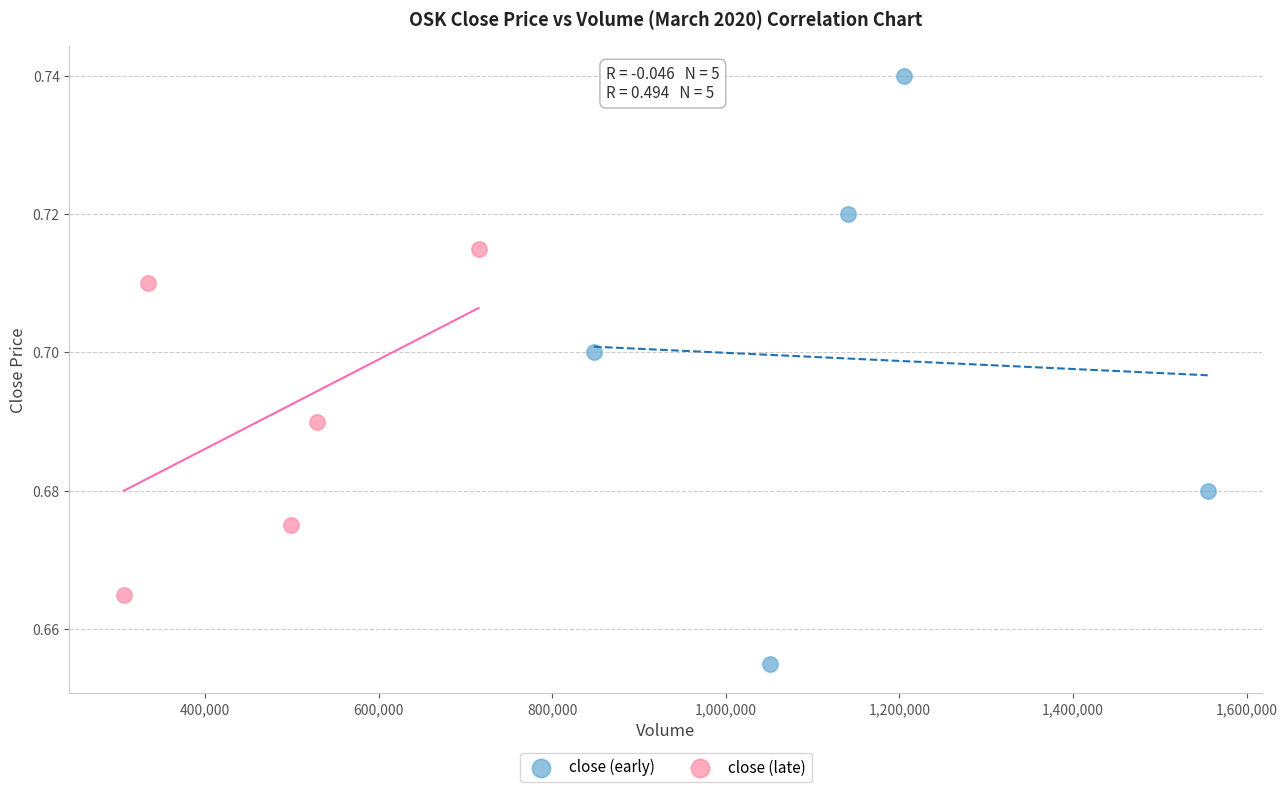

Which series contains the lowest Y value?

close (early)